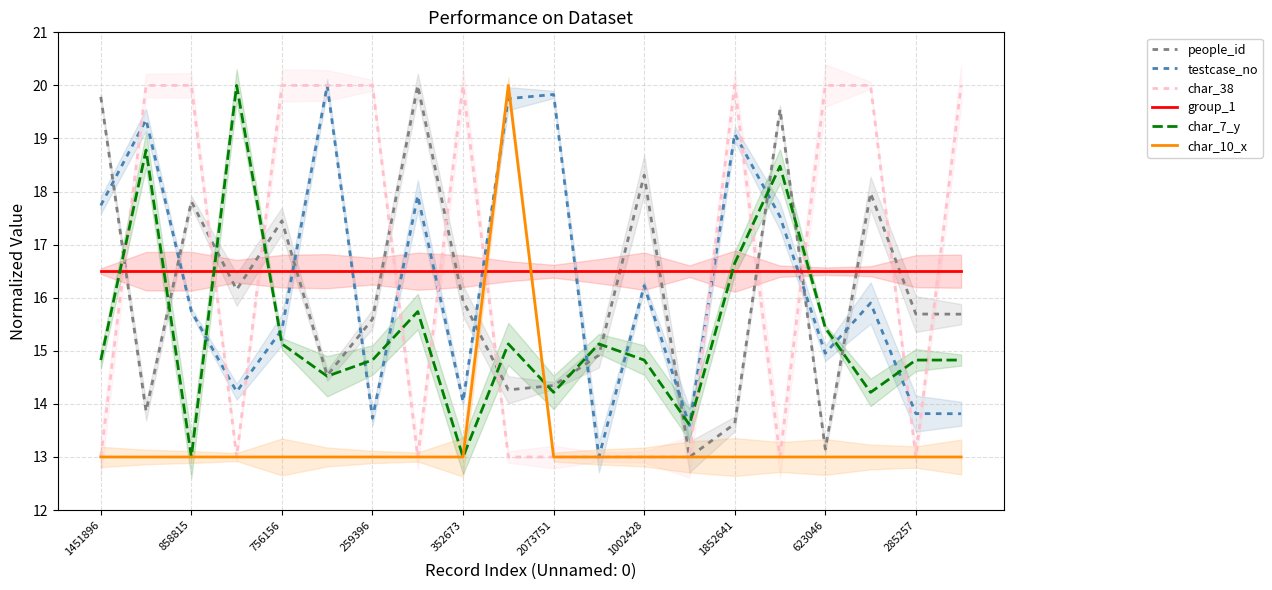

Reading right to left, list all the values displayed in this chart.

people_id: 15.7	15.7	18.0	13.2	19.6	13.6	13.0	18.3	14.9	14.3	14.3	15.9	20.0	15.6	14.5	17.4	16.2	17.8	13.9	19.8
testcase_no: 13.8	13.8	15.9	15.0	17.5	19.1	13.6	16.2	13.0	19.8	19.8	14.0	17.9	13.7	20.0	15.4	14.2	15.7	19.4	17.7
char_38: 20.0	13.0	20.0	20.0	13.0	20.0	13.0	13.0	13.0	13.0	13.0	20.0	13.0	20.0	20.0	20.0	13.0	20.0	20.0	13.0
group_1: 16.5	16.5	16.5	16.5	16.5	16.5	16.5	16.5	16.5	16.5	16.5	16.5	16.5	16.5	16.5	16.5	16.5	16.5	16.5	16.5
char_7_y: 14.8	14.8	14.2	15.4	18.5	16.7	13.6	14.8	15.1	14.2	15.1	13.0	15.7	14.8	14.5	15.1	20.0	13.0	18.8	14.8
char_10_x: 13.0	13.0	13.0	13.0	13.0	13.0	13.0	13.0	13.0	13.0	20.0	13.0	13.0	13.0	13.0	13.0	13.0	13.0	13.0	13.0